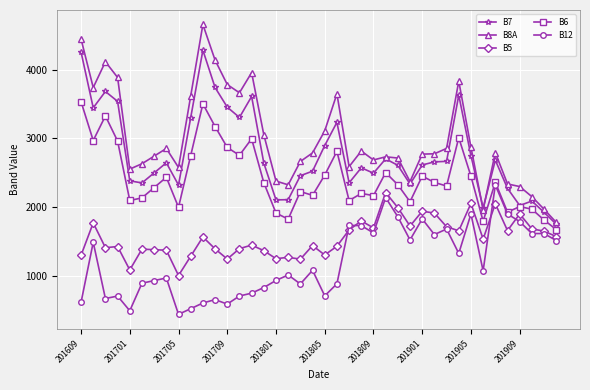

What is the value of the B12 point at the 2nd from the left?

1486